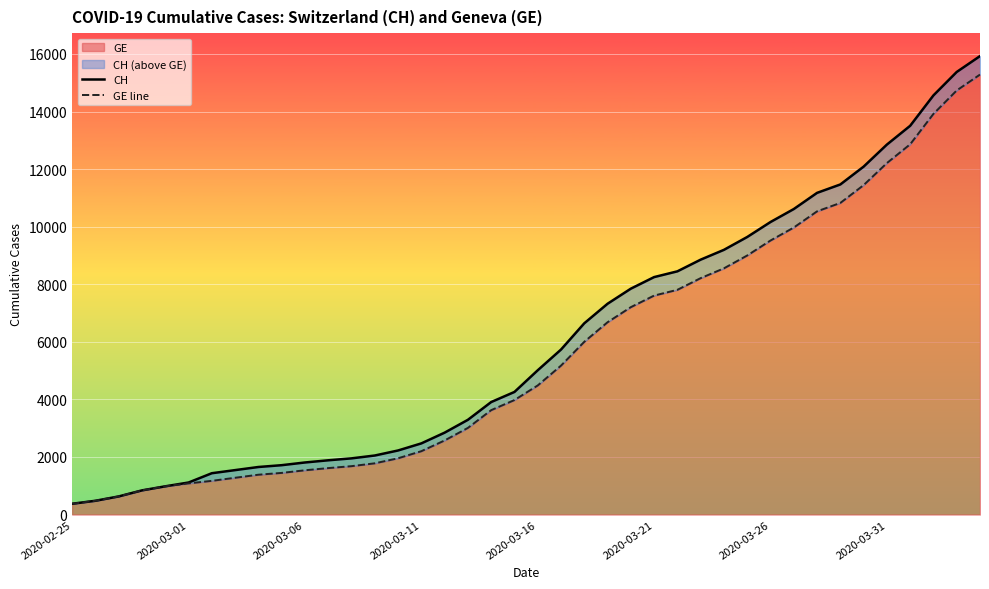

What is the difference between the maximum and minimum values in the CH series?

15551